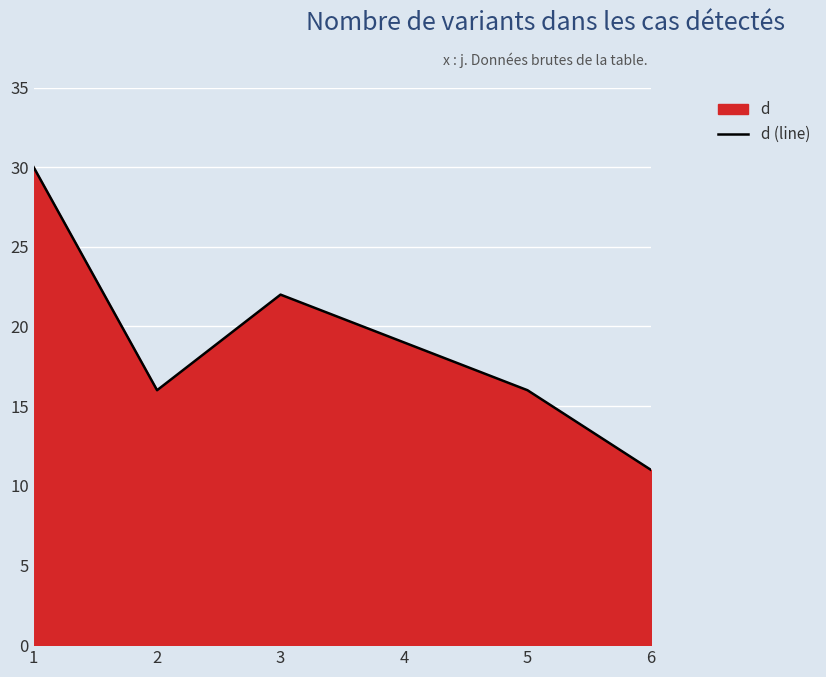

List the labels in order of value, smallest first.

6, 2, 5, 4, 3, 1